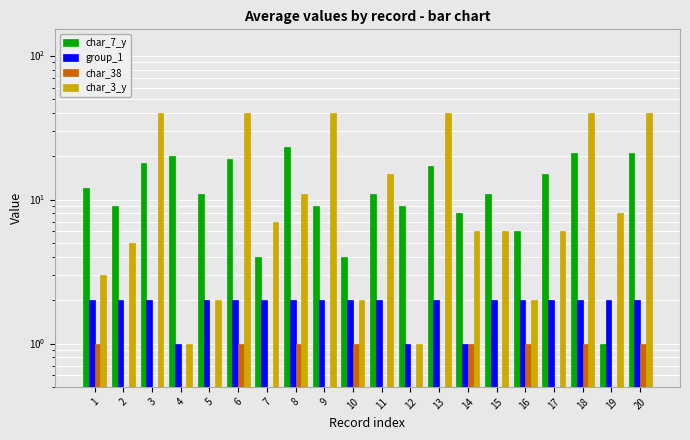

Which series has the widest spread of values?

char_3_y